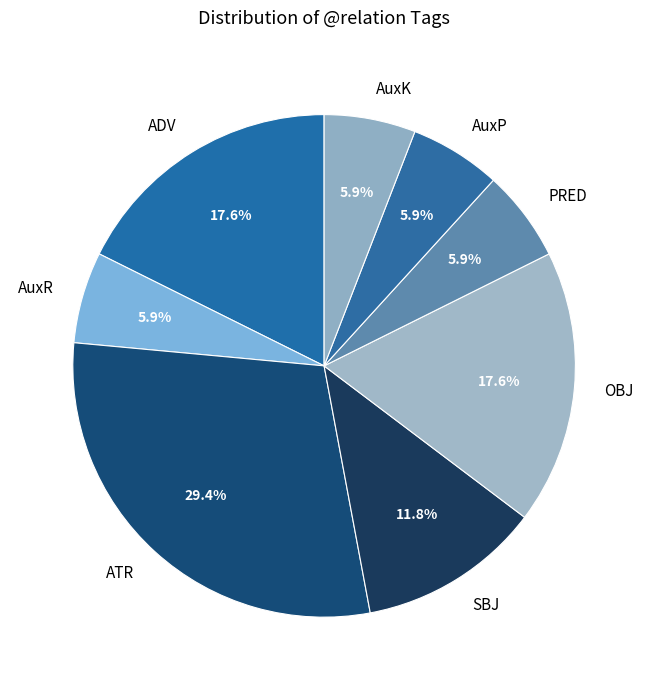

What portion of the pie excludes SBJ?

88.2%